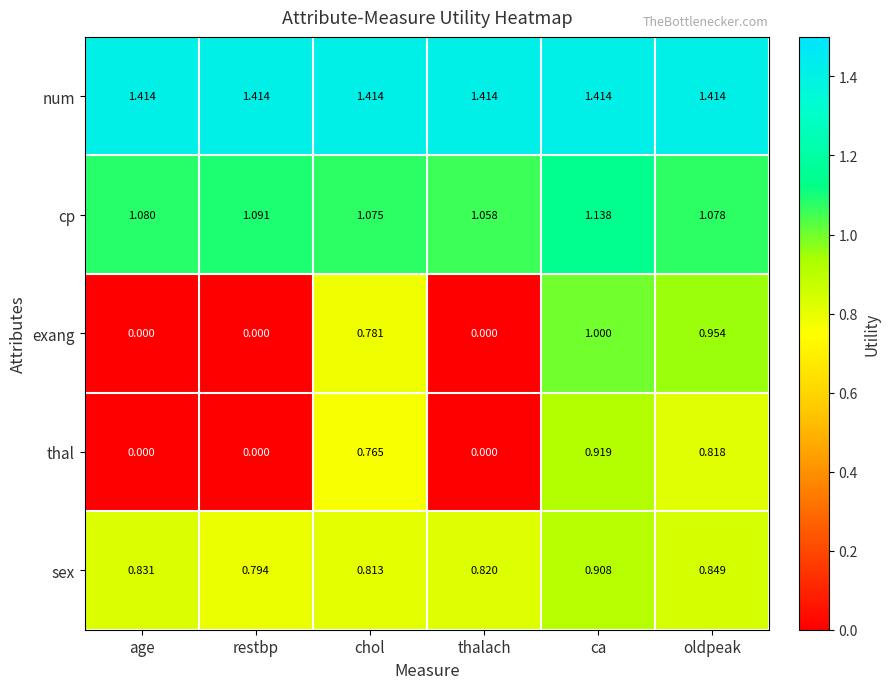

At which category is the sum across all series the highest?

ca